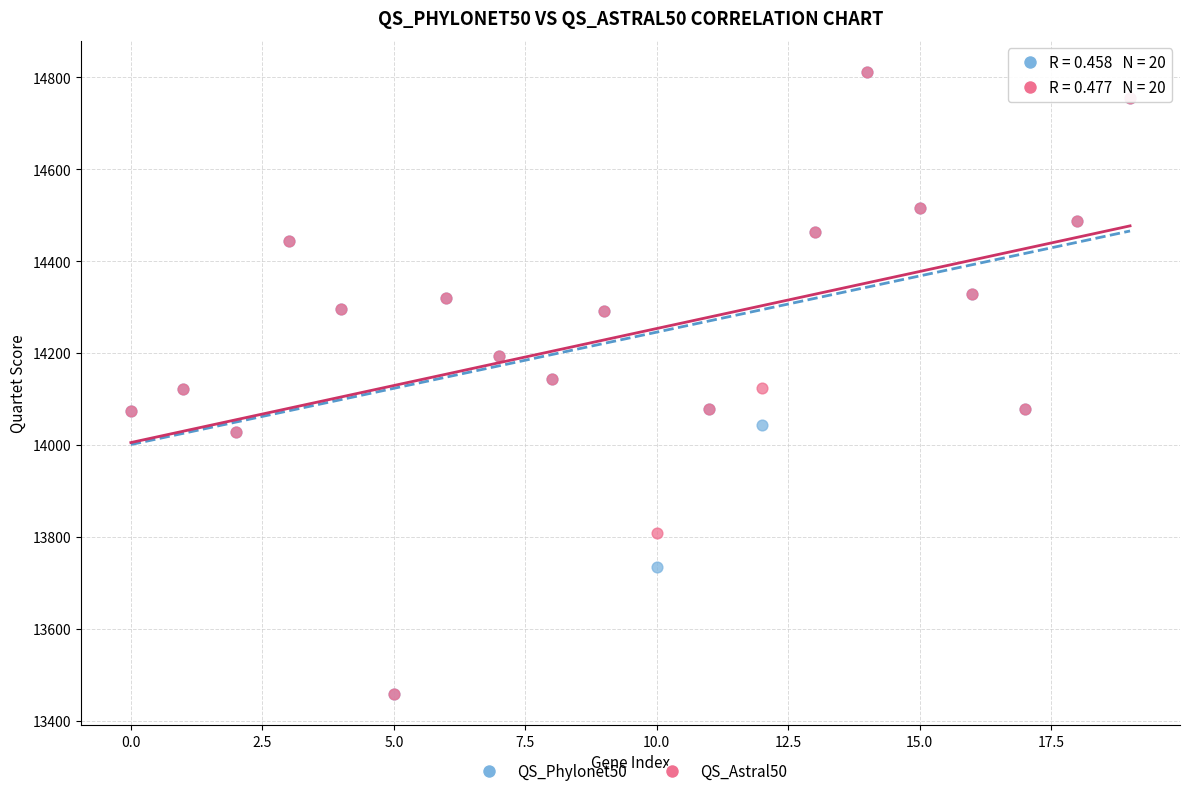

What are all the series names shown in the legend?

QS_Phylonet50, QS_Astral50